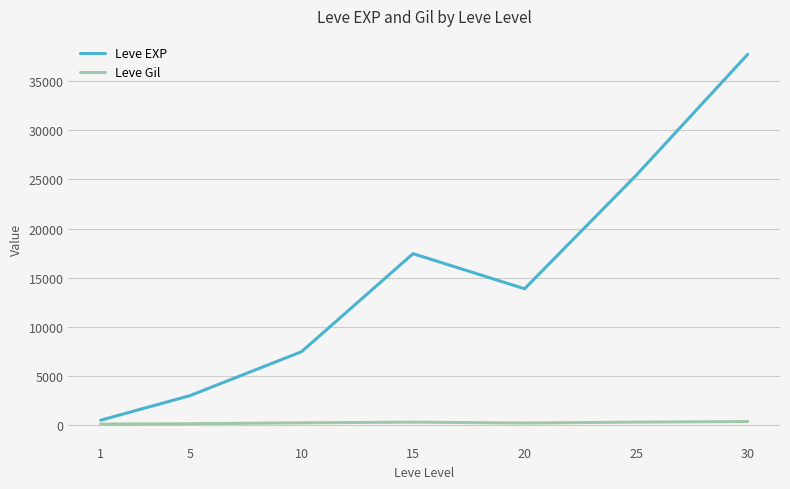

Which series has the largest range (max minus min)?

Leve EXP